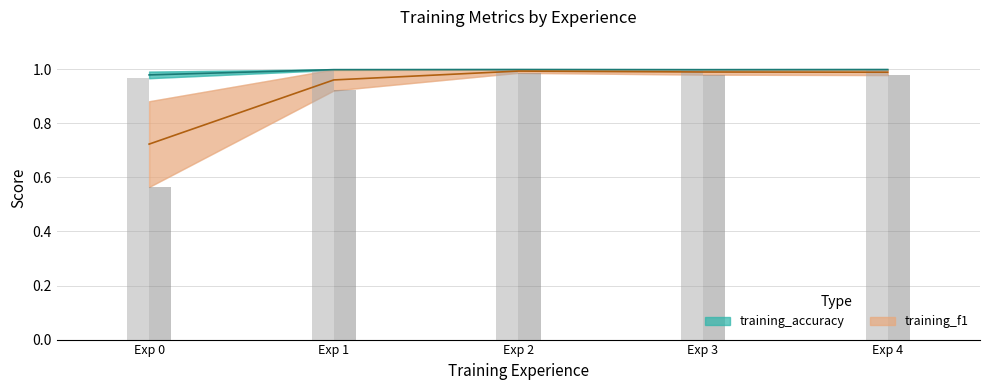

What is the maximum value for training_f1_upper?

1.0